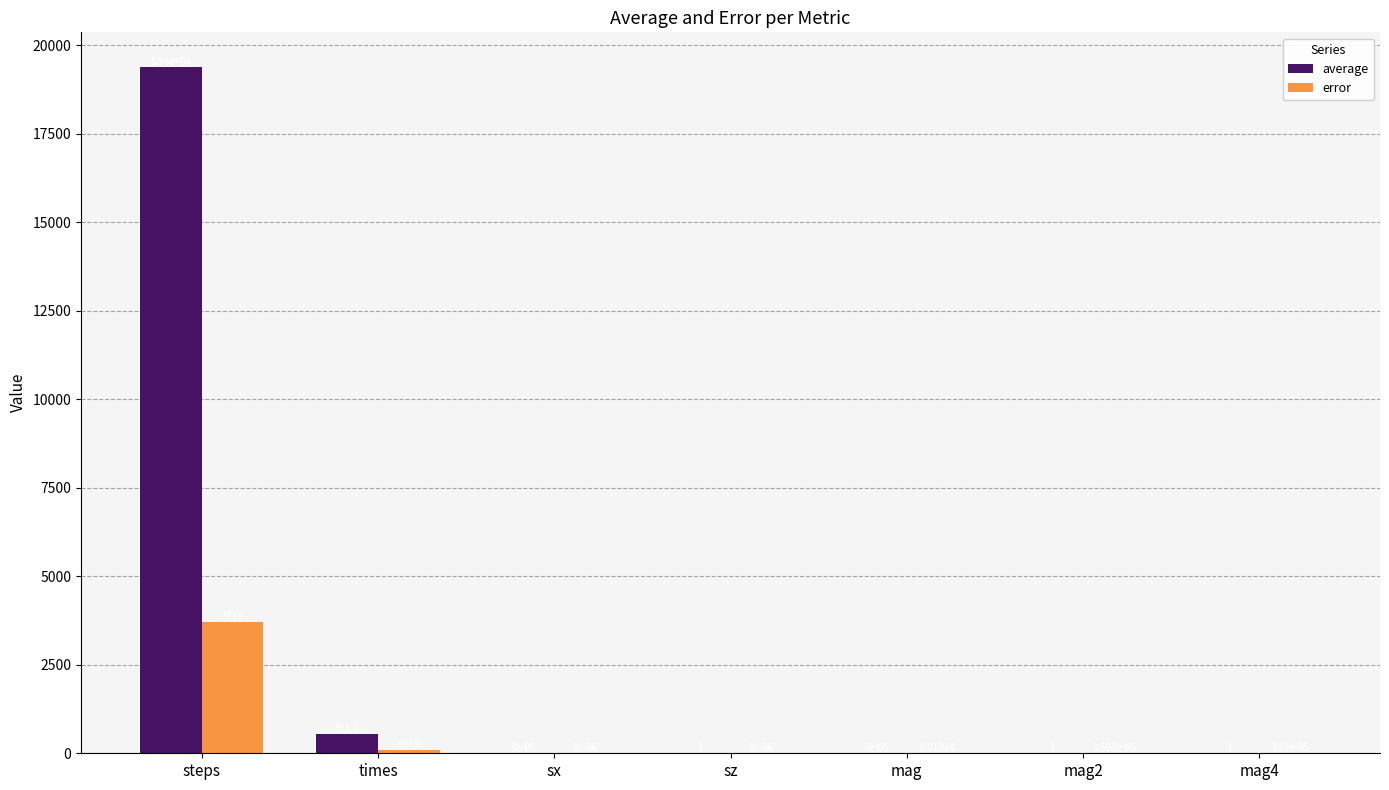

What is the total value across all series at sz?

1.0